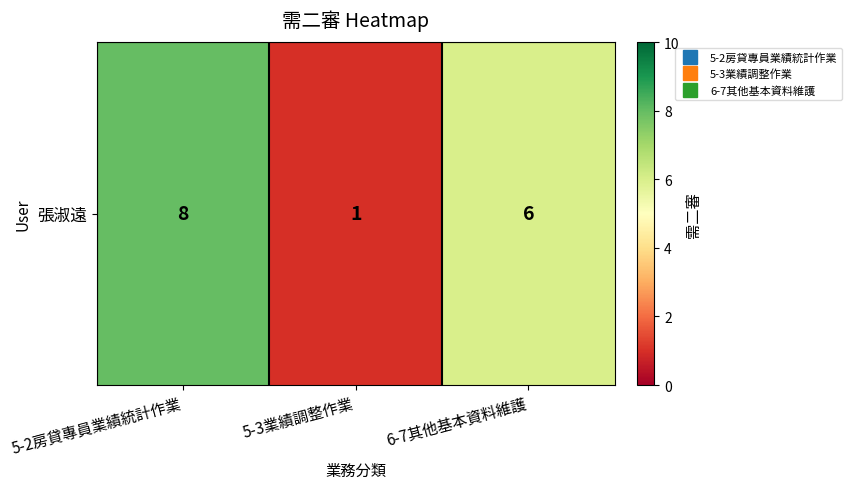

What is the change in value from 5-2房貸專員業績統計作業 to 6-7其他基本資料維護?

-2